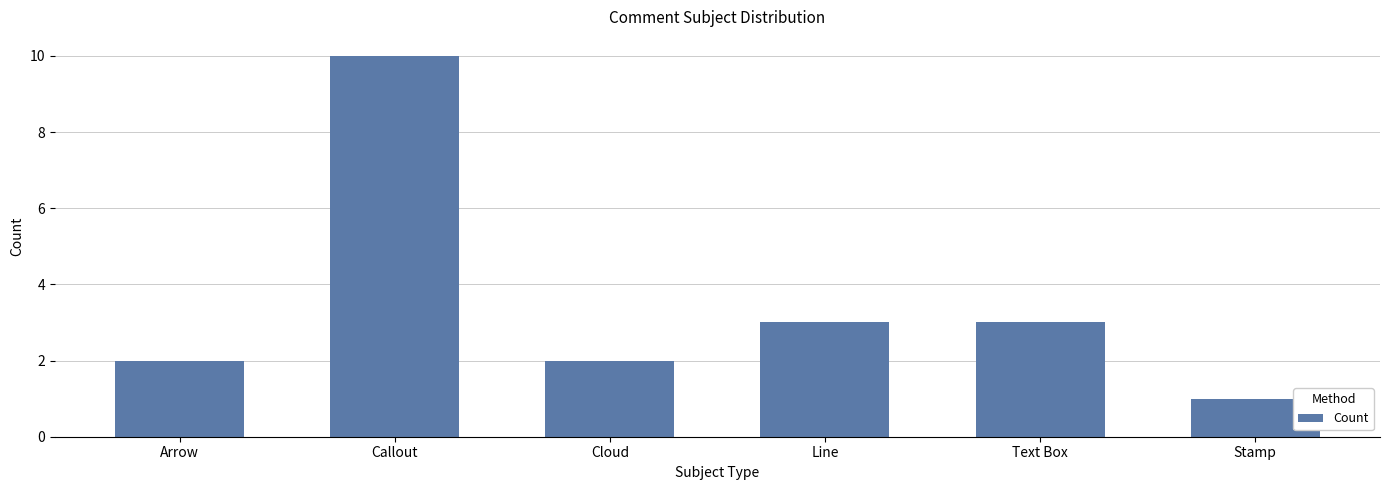

What is the ratio of the value at Callout to the value at Text Box?

3.3